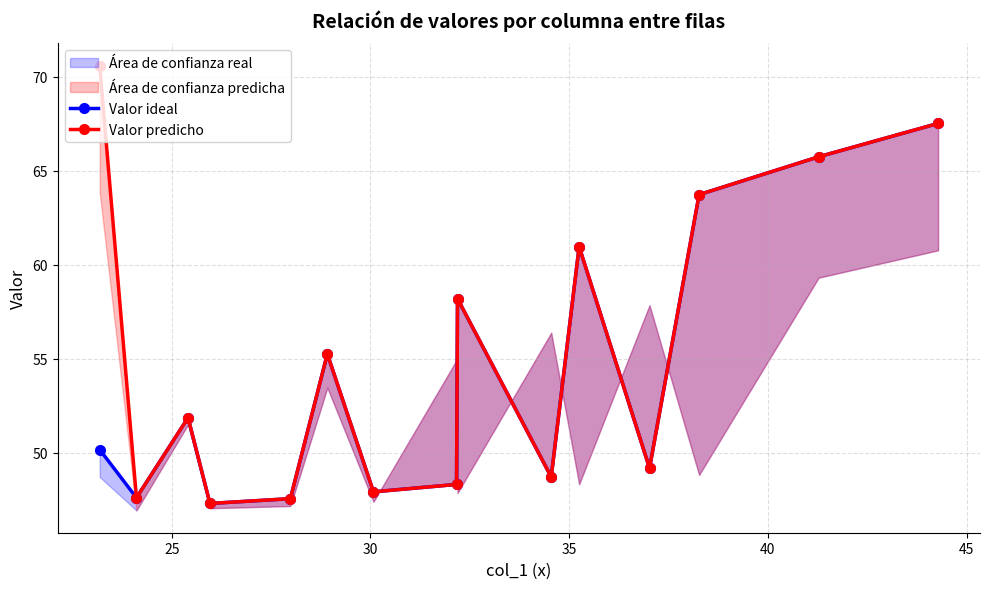

What is the sum of all Valor ideal values?

810.0